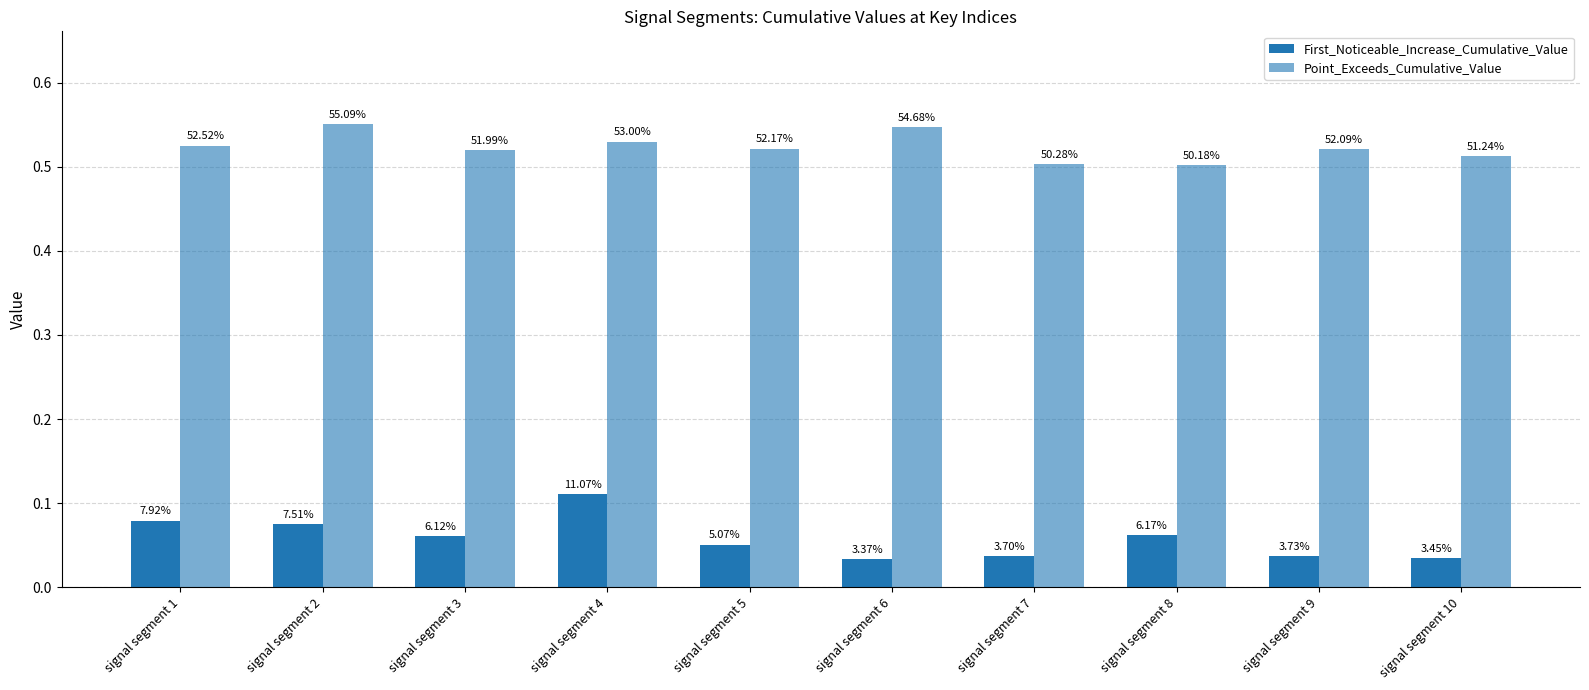

Are the bars horizontal?

No